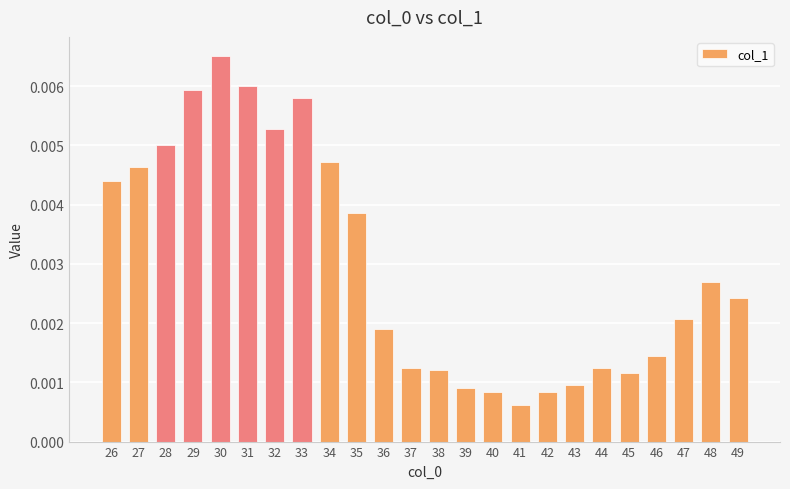

Are the bars horizontal?

No